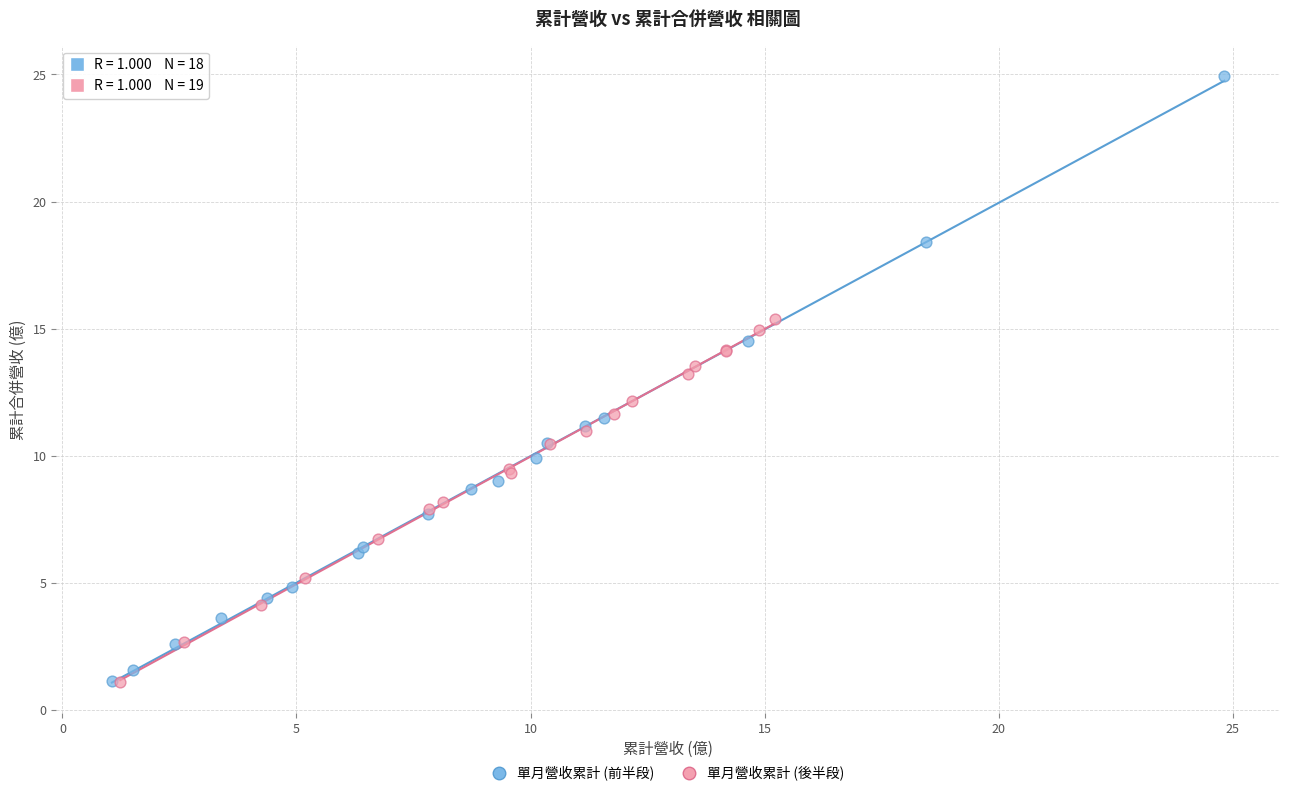

Which series has the largest Y range (max minus min)?

單月營收累計 (前半段)